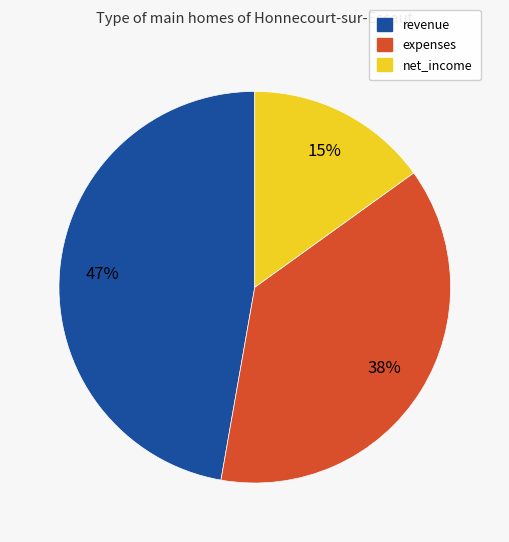

Between expenses and net_income, which is larger?

expenses